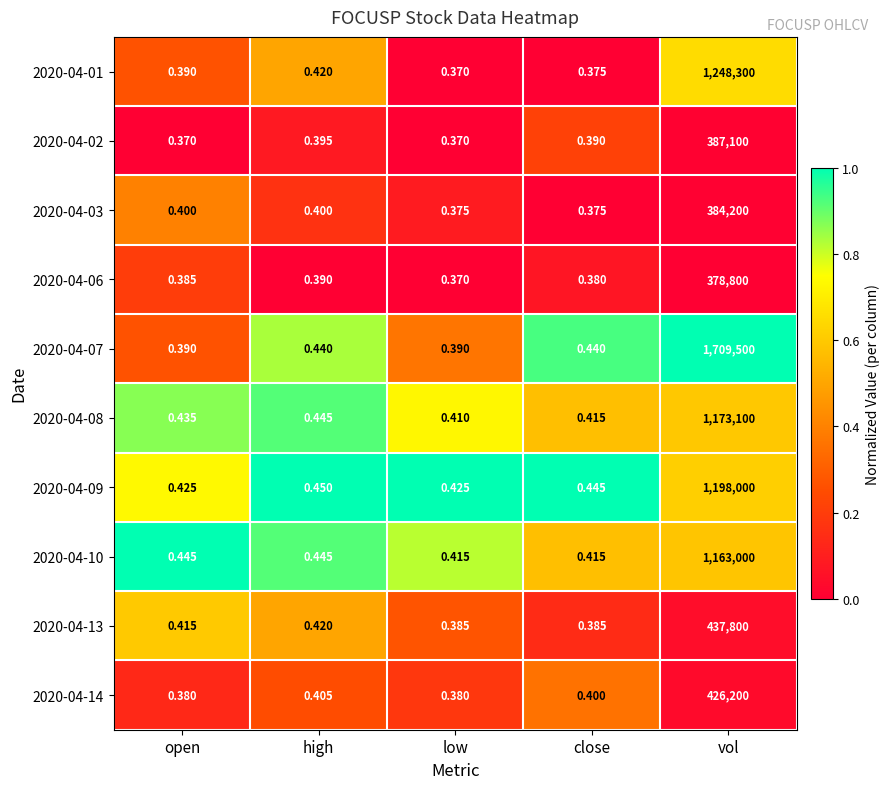

At which category is the sum across all series the highest?

vol